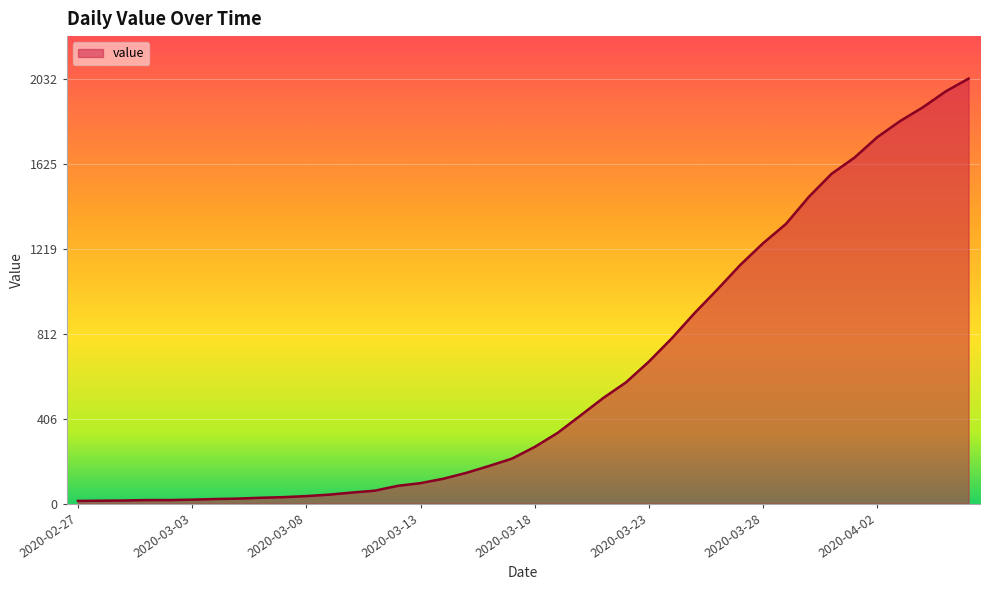

What is the maximum value shown in the chart?

2032